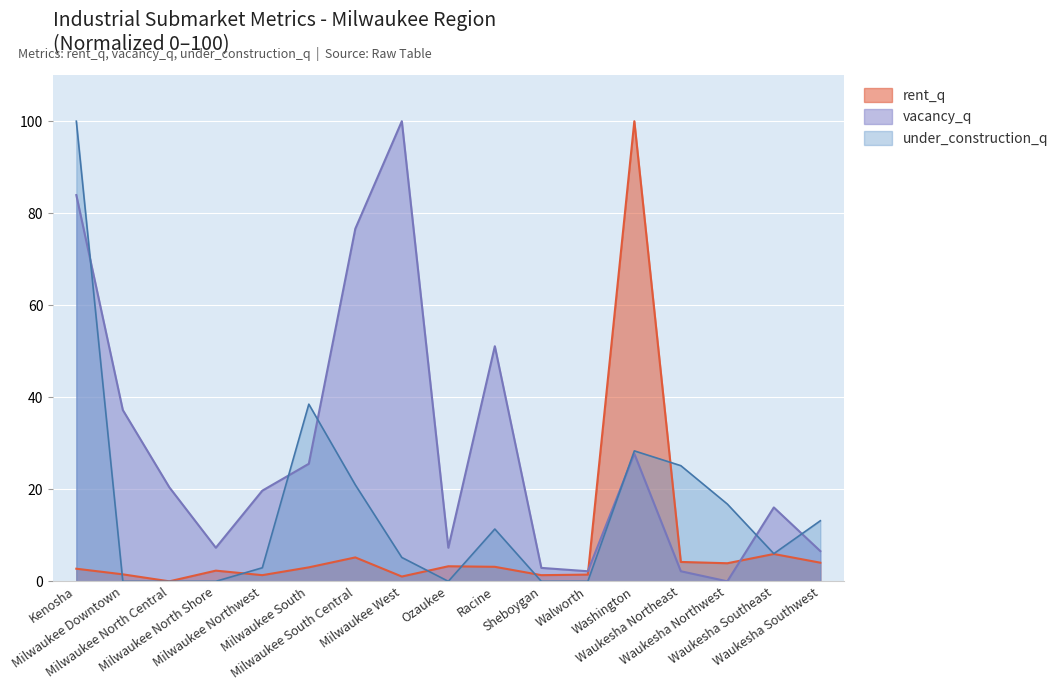

List the labels in order of under_construction_q value, smallest first.

Milwaukee Downtown, Milwaukee North Central, Milwaukee North Shore, Ozaukee, Sheboygan, Walworth, Milwaukee Northwest, Milwaukee West, Waukesha Southeast, Racine, Waukesha Southwest, Waukesha Northwest, Milwaukee South Central, Waukesha Northeast, Washington, Milwaukee South, Kenosha